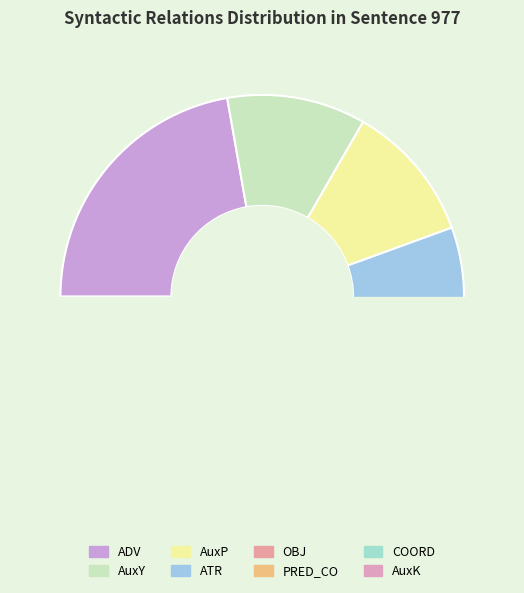

Count the number of slices in the pie.

8